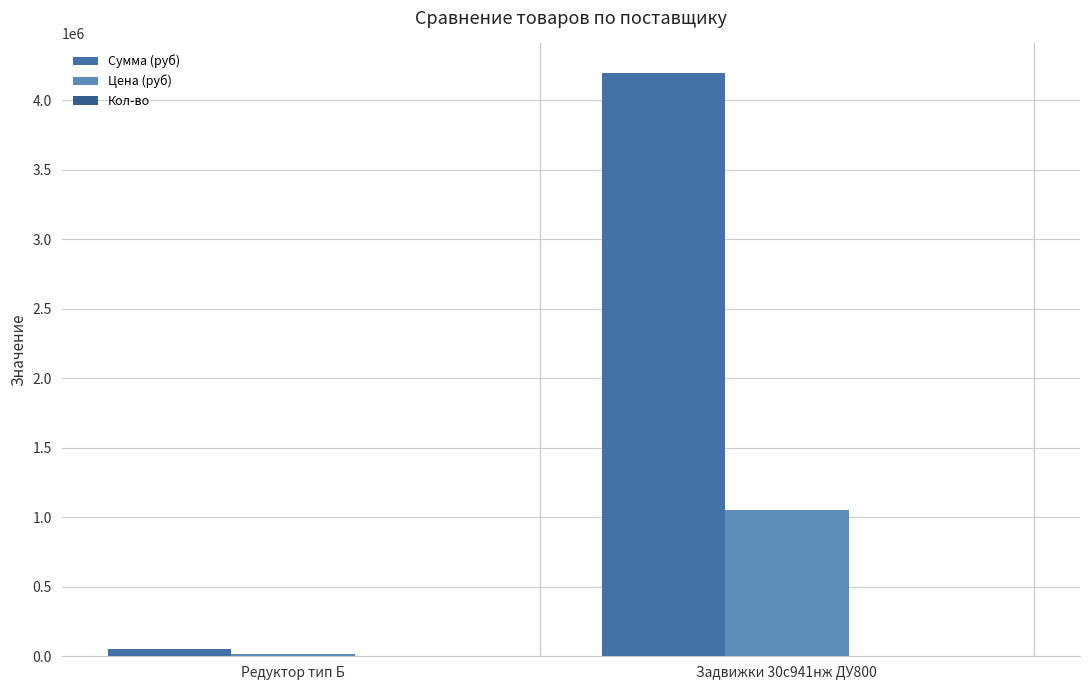

Which series has the widest spread of values?

Сумма (руб)